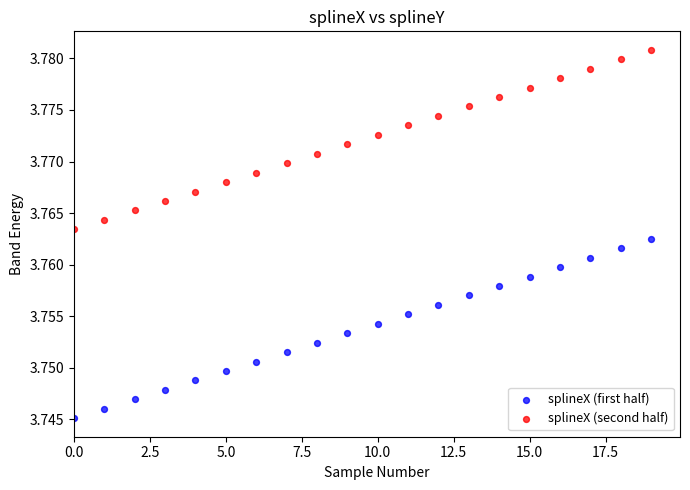

Which series contains the lowest Y value?

splineX (first half)